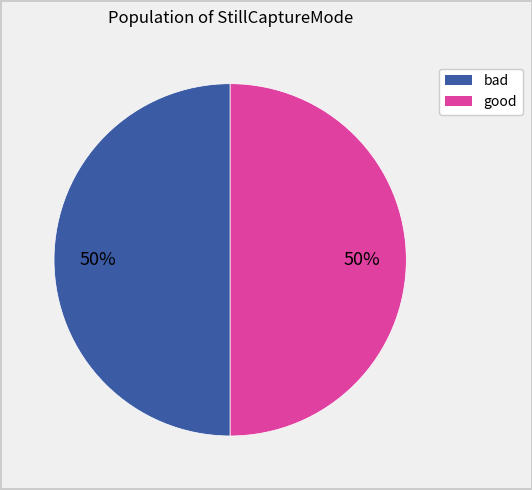

To the nearest percent, what is the average slice percentage?

50%